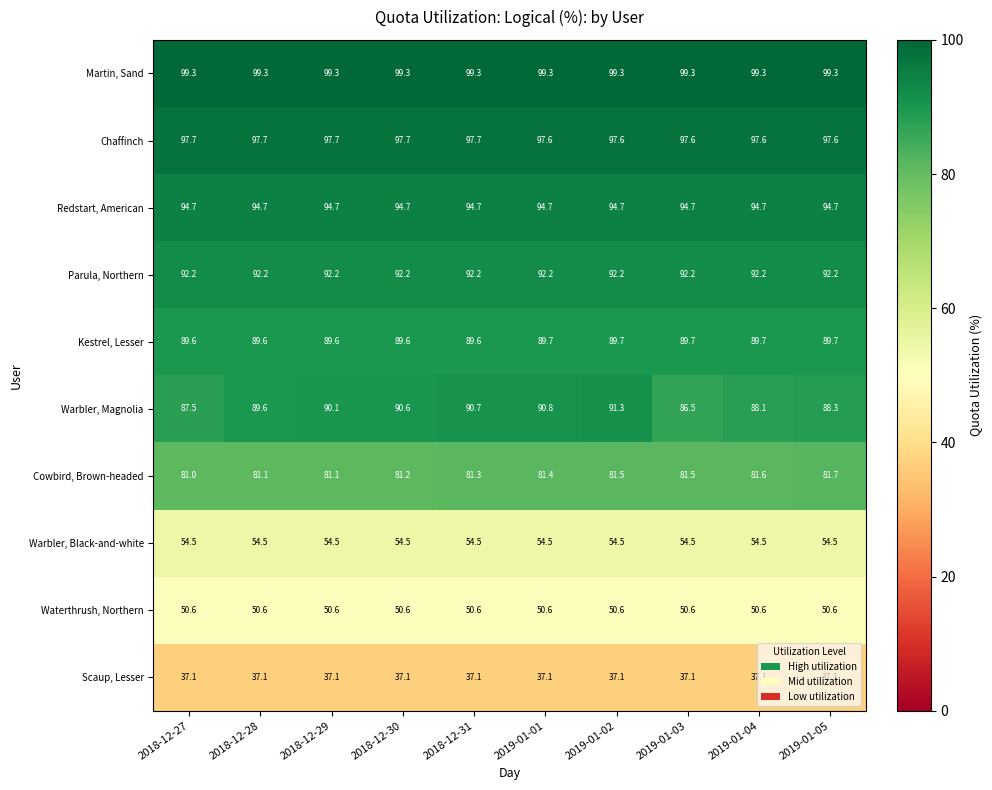

What is the spread (max minus min) of values at 2019-01-03?

62.2